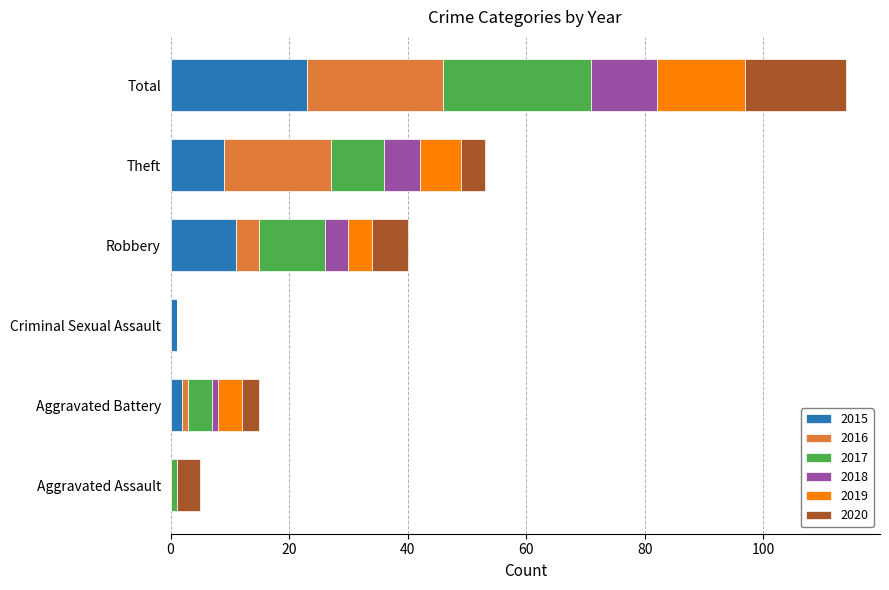

What is the highest value of the 2015 series?

23